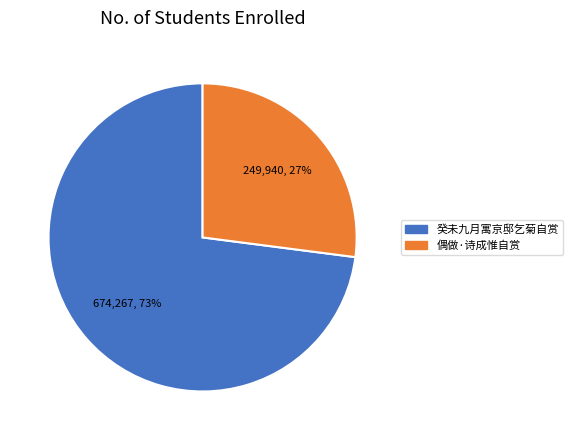

Which slice is the largest?

癸未九月寓京邸乞菊自赏